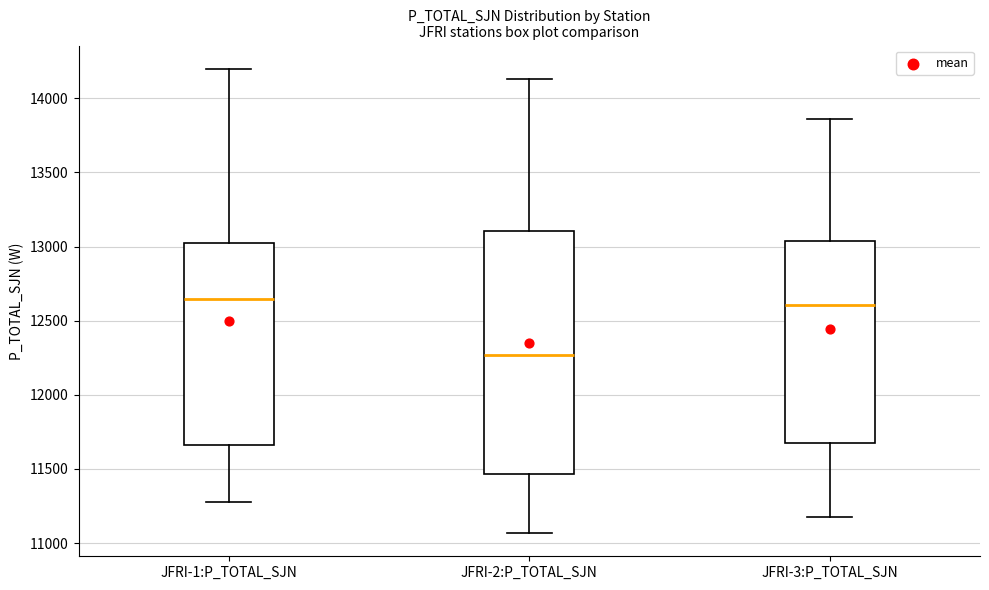

Reading left to right, read every box against the y-axis: the position of its median line, the range the box covers, and the ends of its whiskers. The values are not printed on the chart, so give them approximately, as read against the axis.

JFRI-1:P_TOTAL_SJN: median 12650, box 11650 to 13000, whiskers 11250 to 14200
JFRI-2:P_TOTAL_SJN: median 12250, box 11450 to 13100, whiskers 11050 to 14150
JFRI-3:P_TOTAL_SJN: median 12600, box 11650 to 13050, whiskers 11150 to 13850